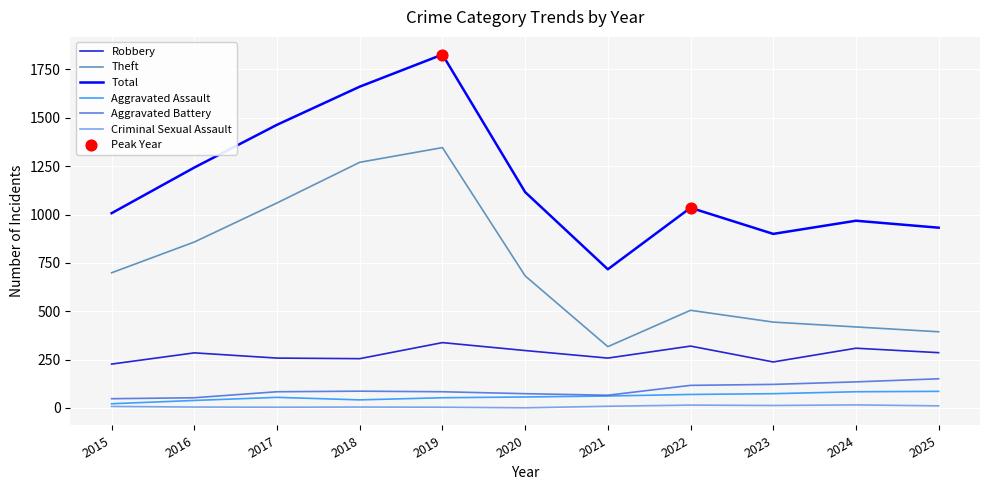

Where is Theft nearest to the value 831?

2016